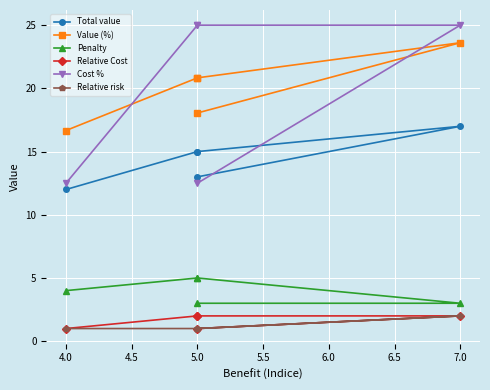

How many lines are shown in the chart?

6